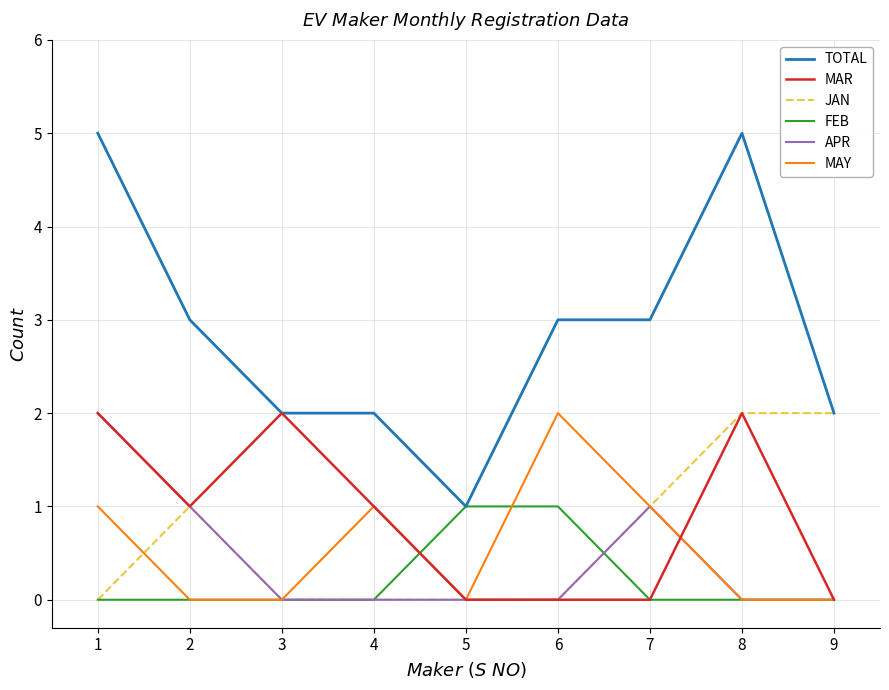

What is the spread (max minus min) of values at 8?

5